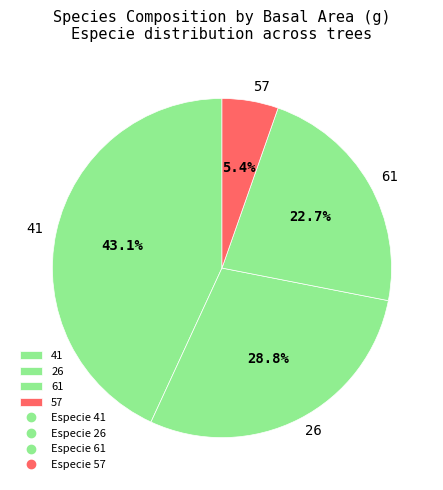

Count the number of slices in the pie.

4